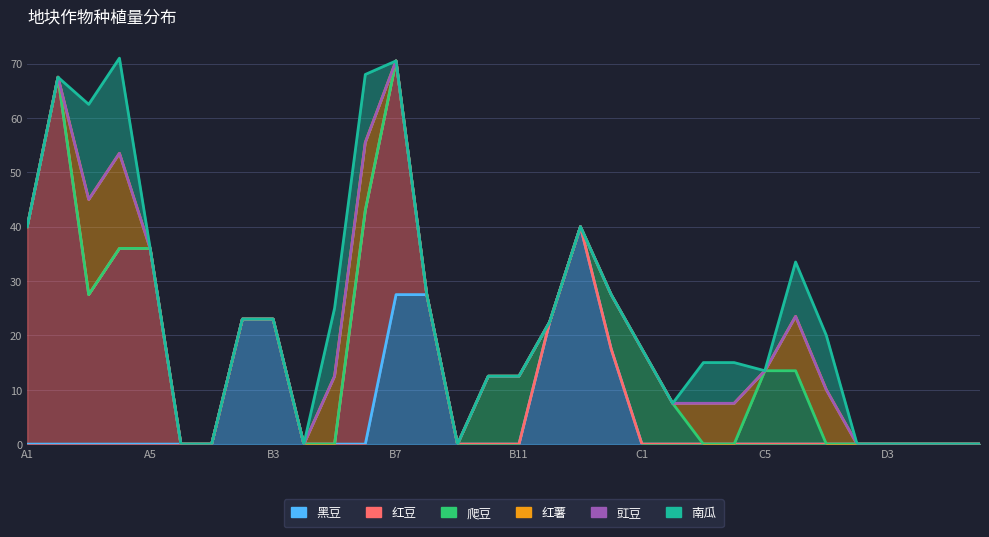

Between B6 and B14, which series saw the biggest shift?

红豆